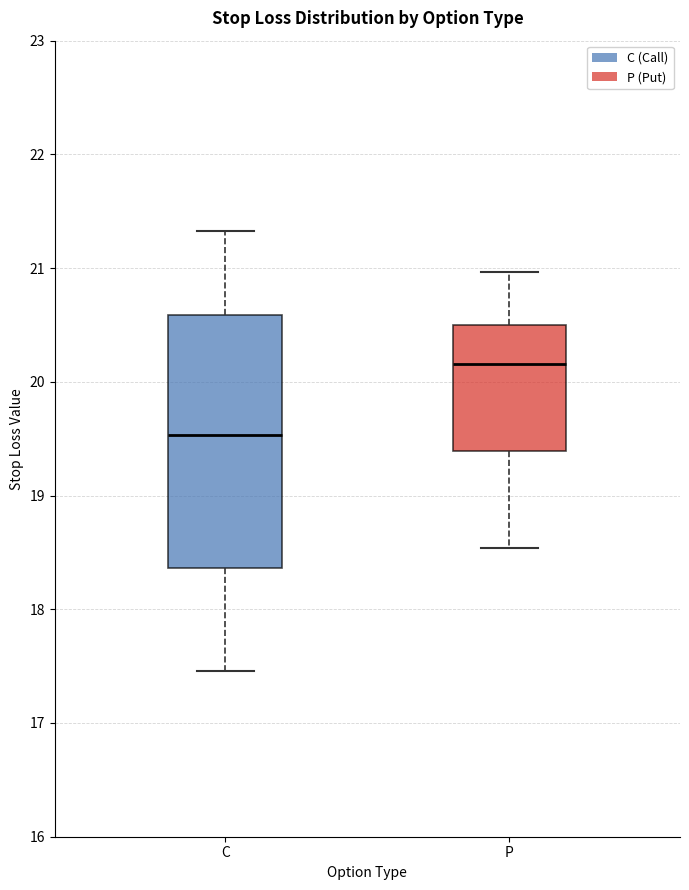

Reading left to right, read every box against the y-axis: the position of its median line, the range the box covers, and the ends of its whiskers. The values are not printed on the chart, so give them approximately, as read against the axis.

C: median 19.5, box 18.4 to 20.6, whiskers 17.5 to 21.3
P: median 20.2, box 19.4 to 20.5, whiskers 18.5 to 21.0